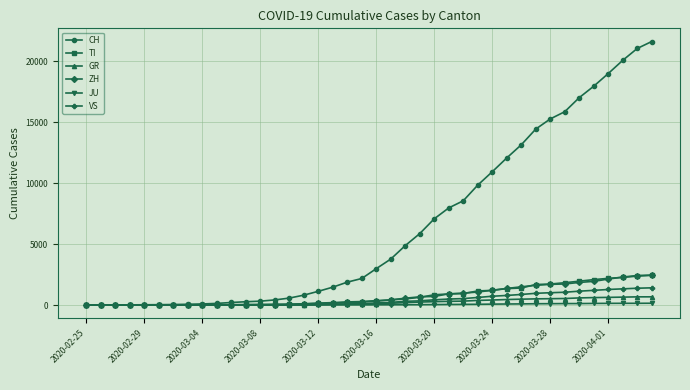

At how many categories does at least one series exceed 14103?

9